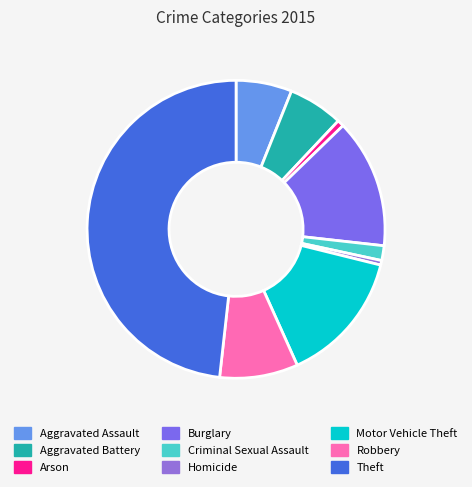

What is the largest slice in the pie chart?

Theft